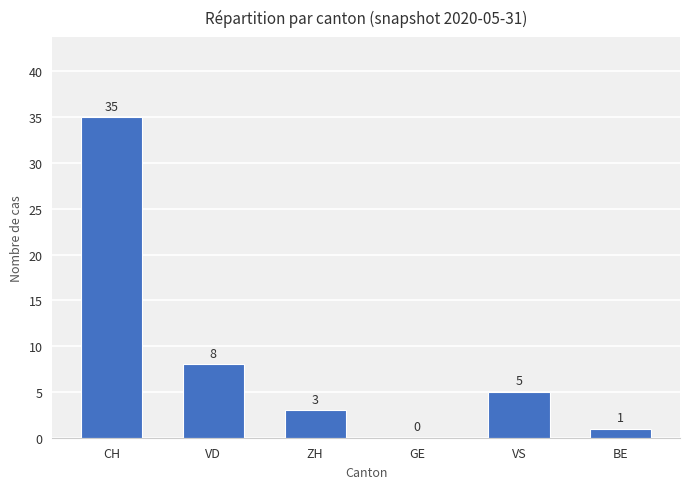

What is the sum of the values at VD and ZH?

11